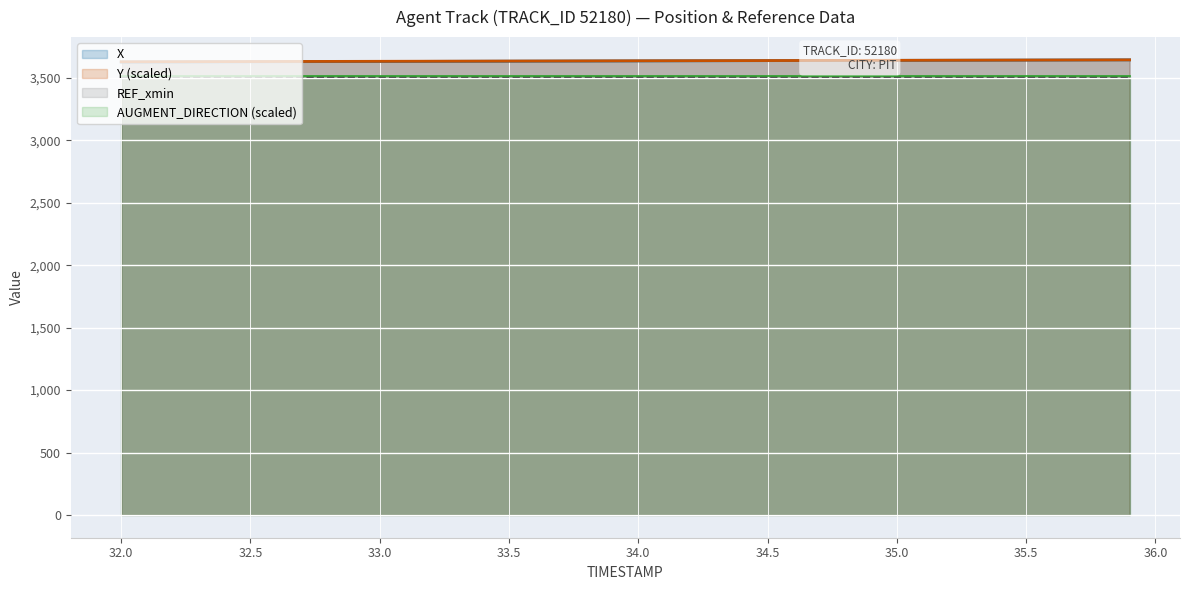

What is the average value of the X series?

3636.0